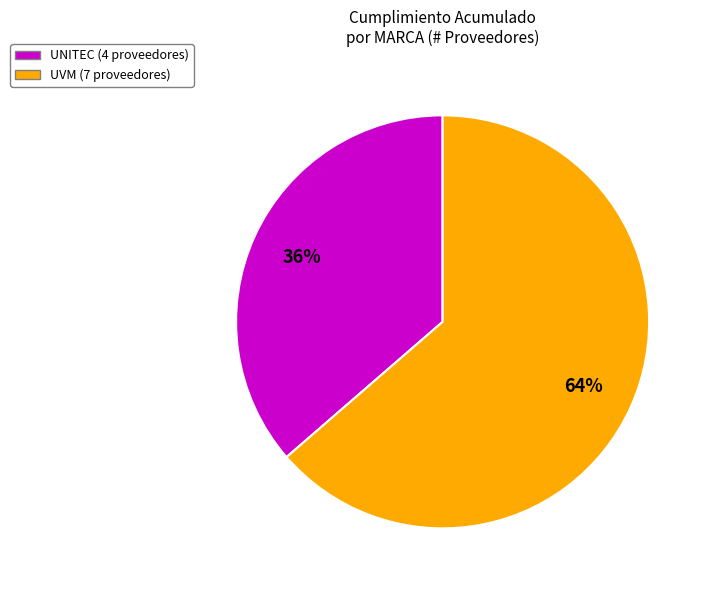

Is there a majority slice in this chart?

Yes